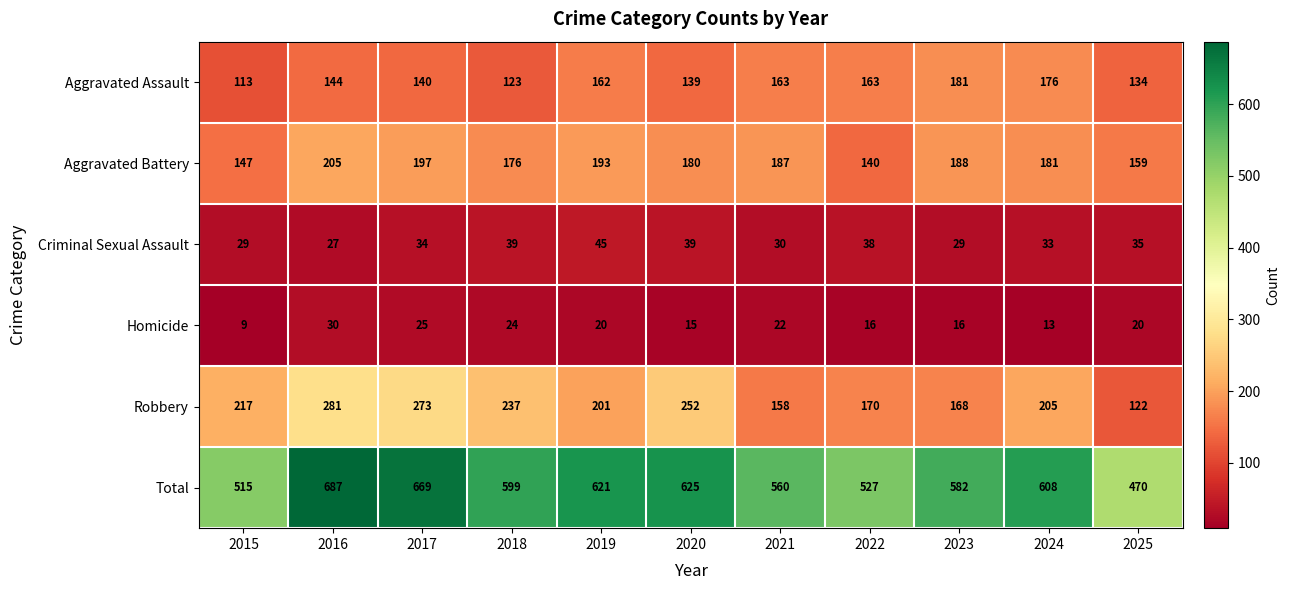

At 2024, list the series in order from smallest to largest.

Homicide, Criminal Sexual Assault, Aggravated Assault, Aggravated Battery, Robbery, Total